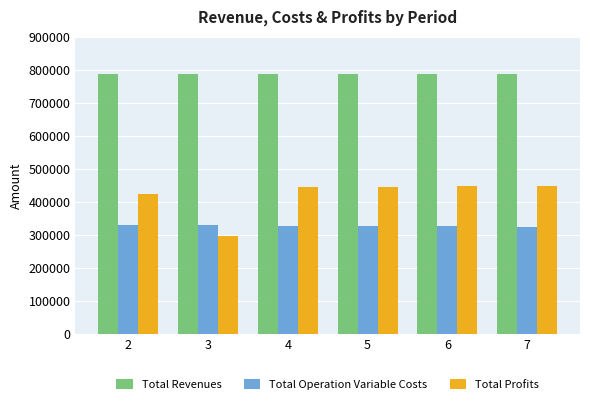

Rank the series by their maximum value, from lowest to highest.

Total Operation Variable Costs, Total Profits, Total Revenues